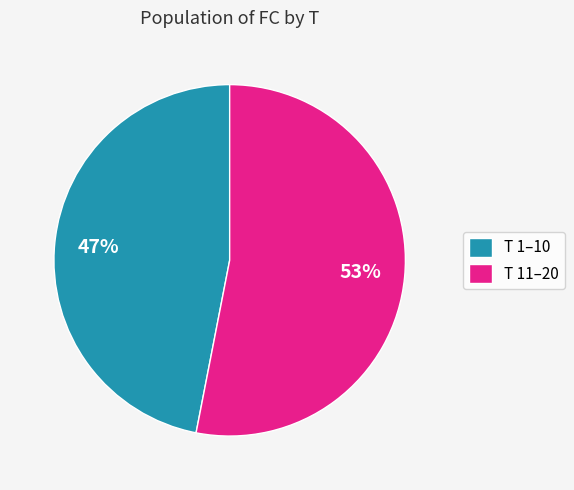

Count the number of slices in the pie.

2